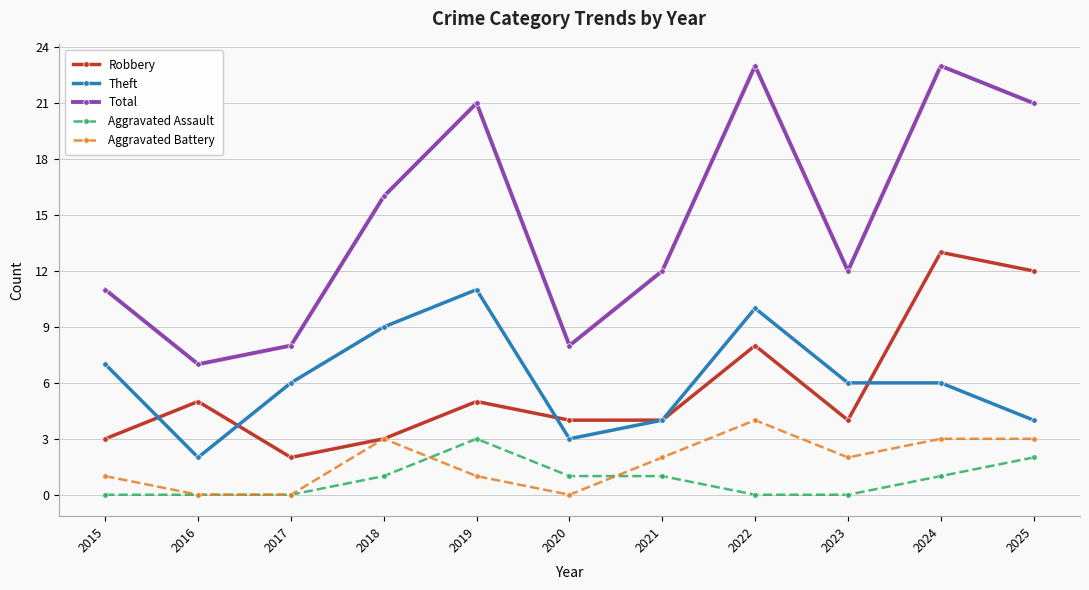

How many interior local valleys does the Total series have?

3